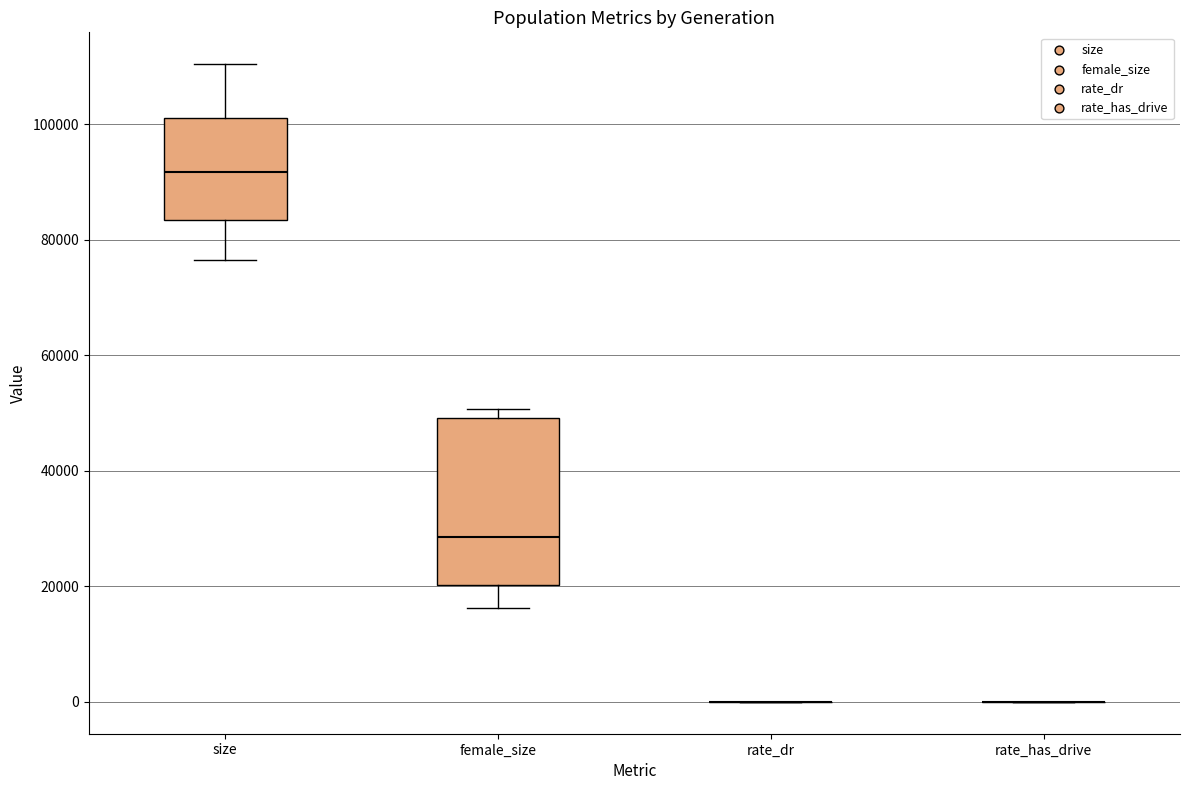

Which box is the tallest, from its lower edge to its upper edge?

female_size